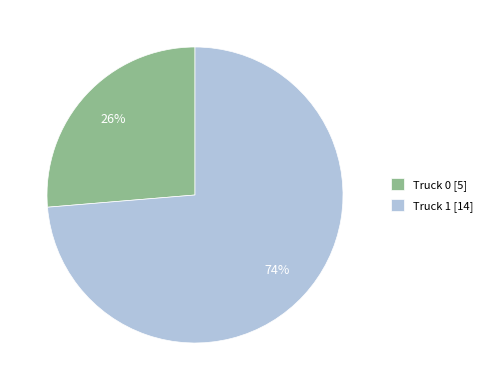

To the nearest percent, what is the combined percentage of Truck 0 [5] and Truck 1 [14]?

100%